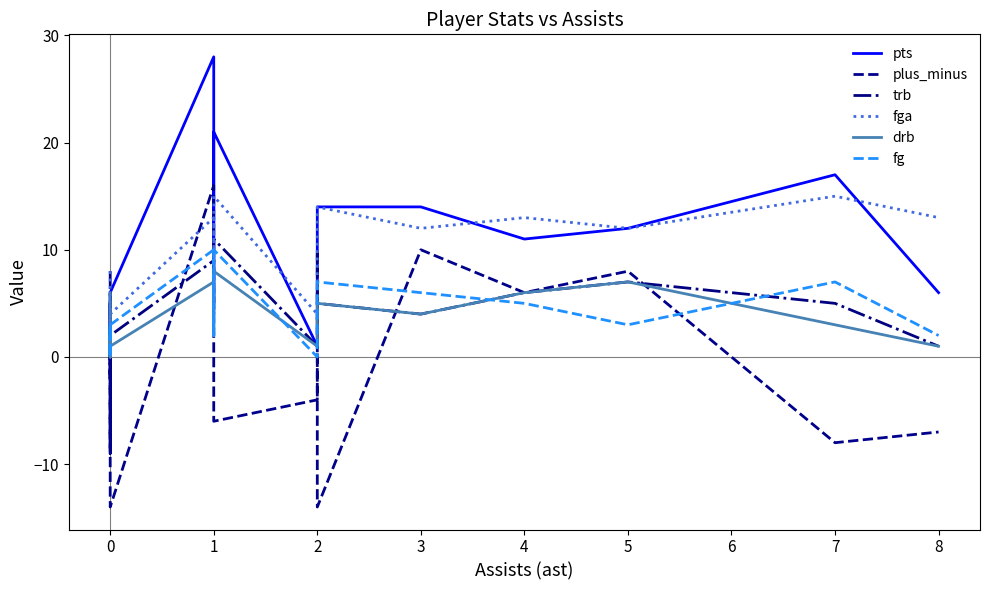

How many lines are shown in the chart?

6